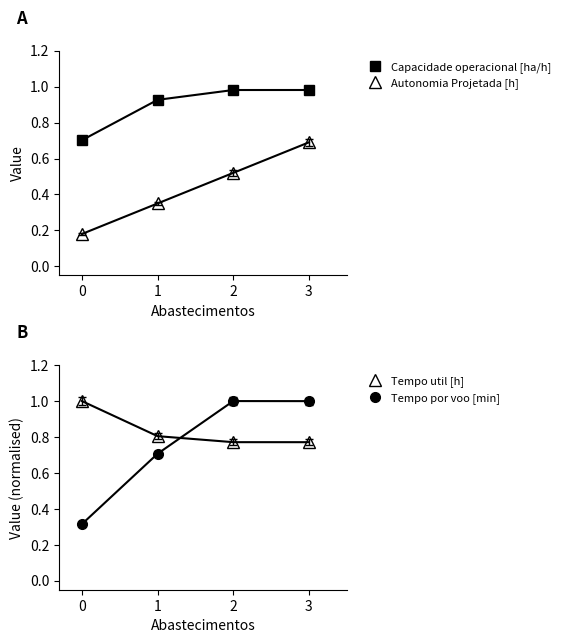

How many categories are shown in the chart?

4